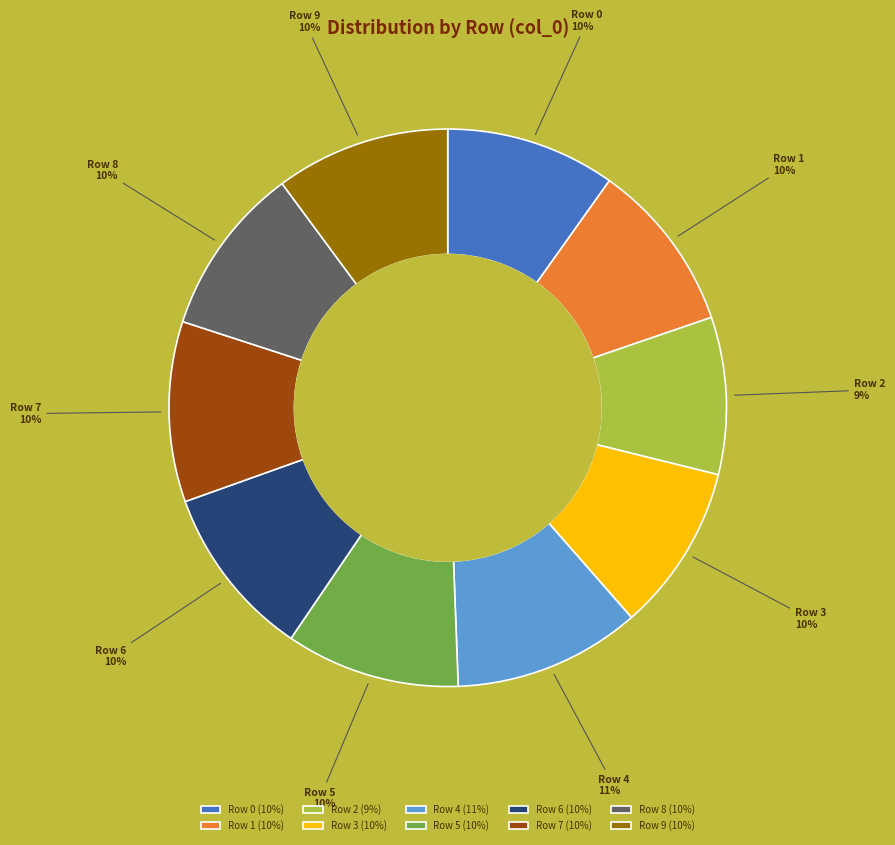

What percentage is the Row 0 slice, to the nearest percent?

10%